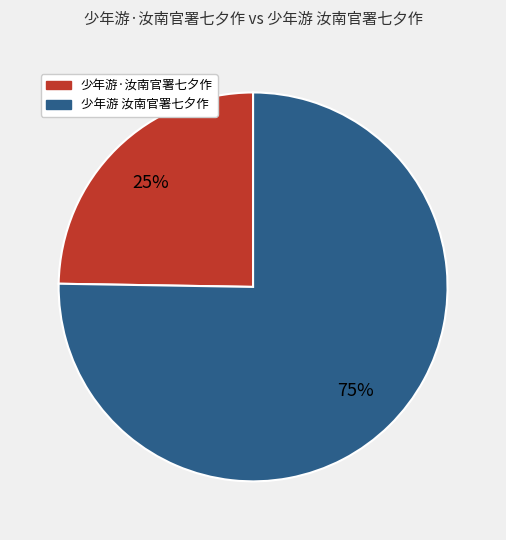

To the nearest percent, what percentage of the pie is 少年游 汝南官署七夕作?

75%